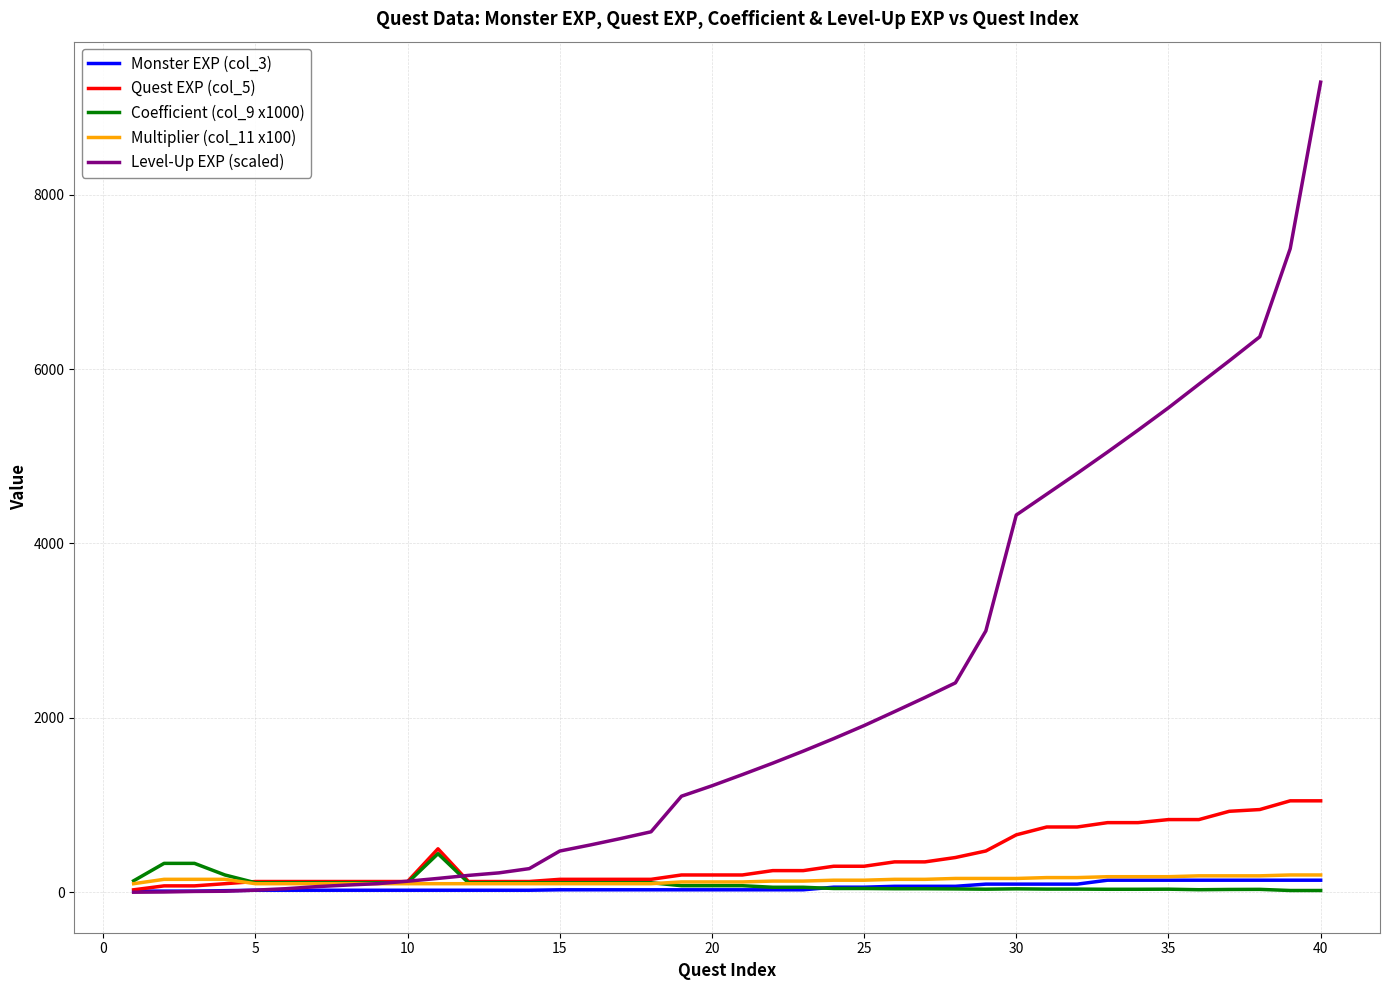

Which series has the largest range (max minus min)?

Level-Up EXP (scaled)